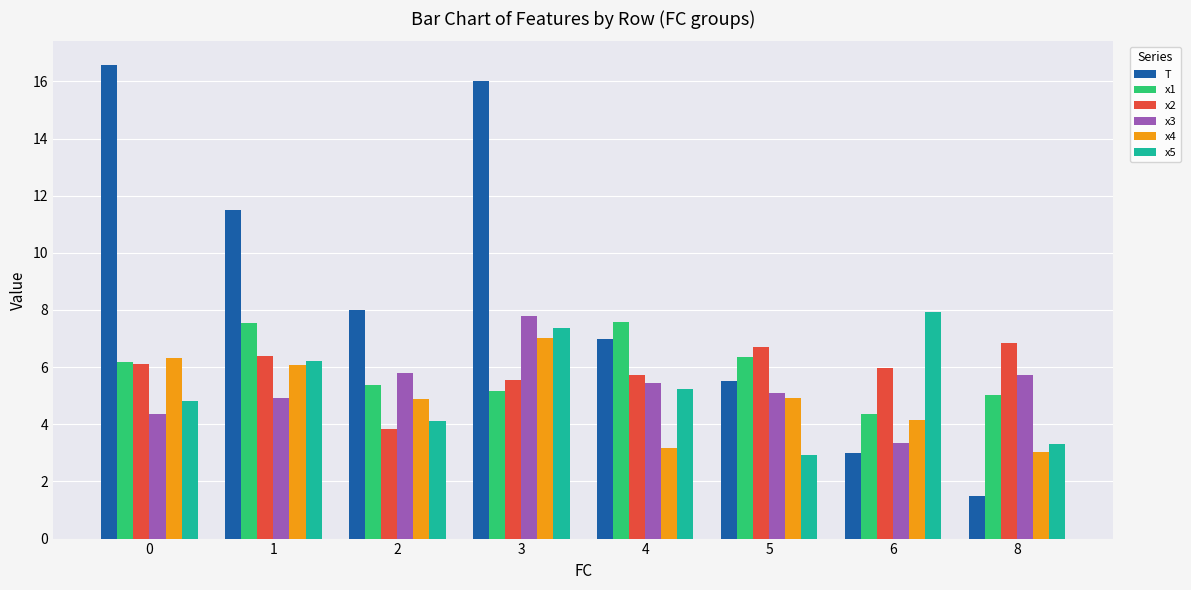

How many distinct data groups are displayed?

6